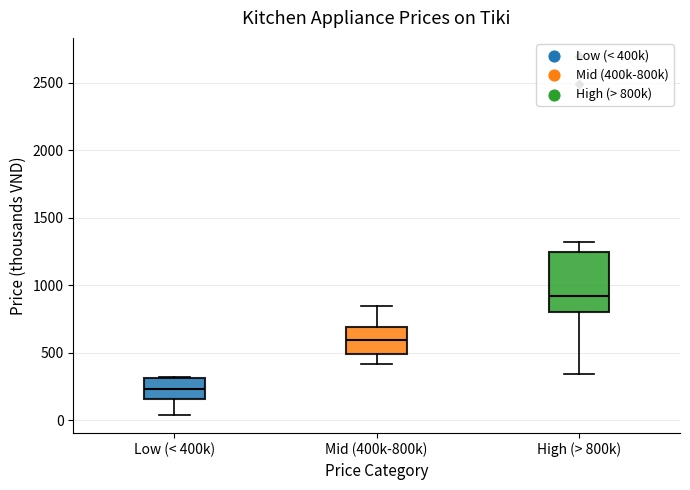

Where is the lower edge of the box for Mid (400k-800k) on the y-axis? The values are not printed on the chart, so give them approximately, as read against the axis.

500